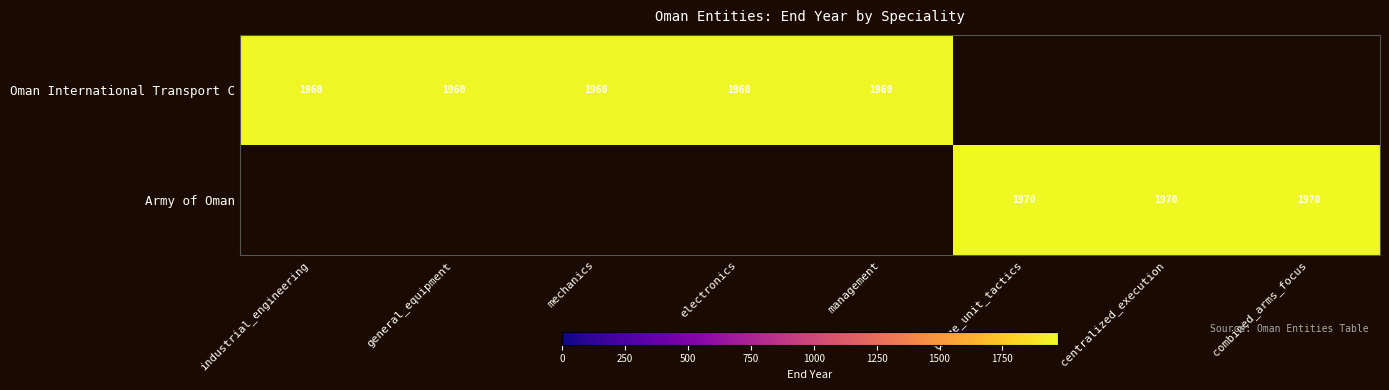

True or false: Army of Oman has a value of 3455.4 at centralized_execution.

False